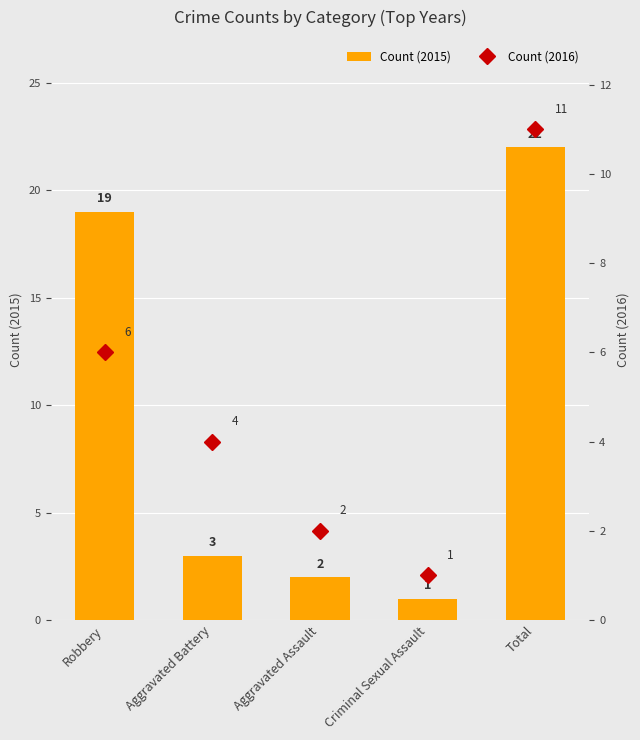

Where does the Count (2015) series first go above 3?

Robbery